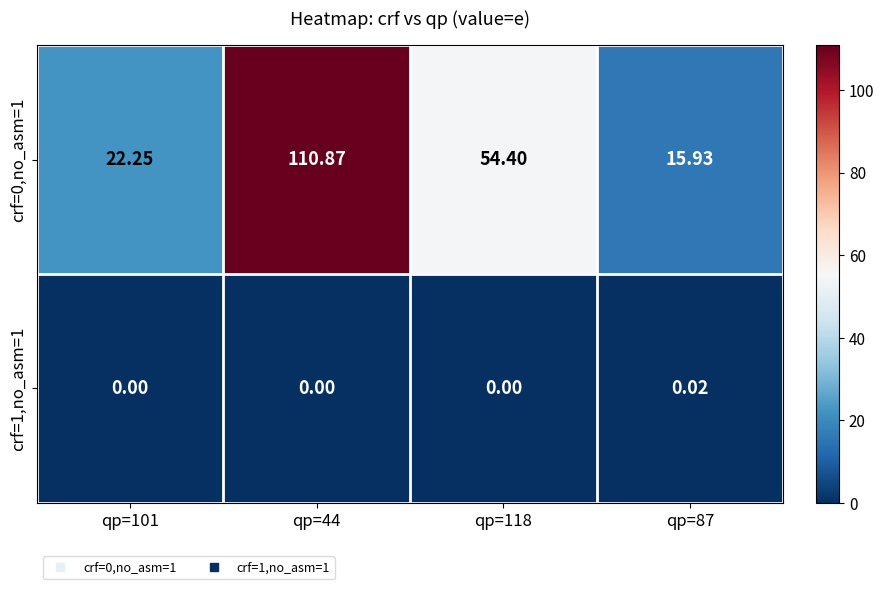

Is the value of crf=0,no_asm=1 at qp=44 greater than the value of crf=1,no_asm=1 at qp=87?

Yes